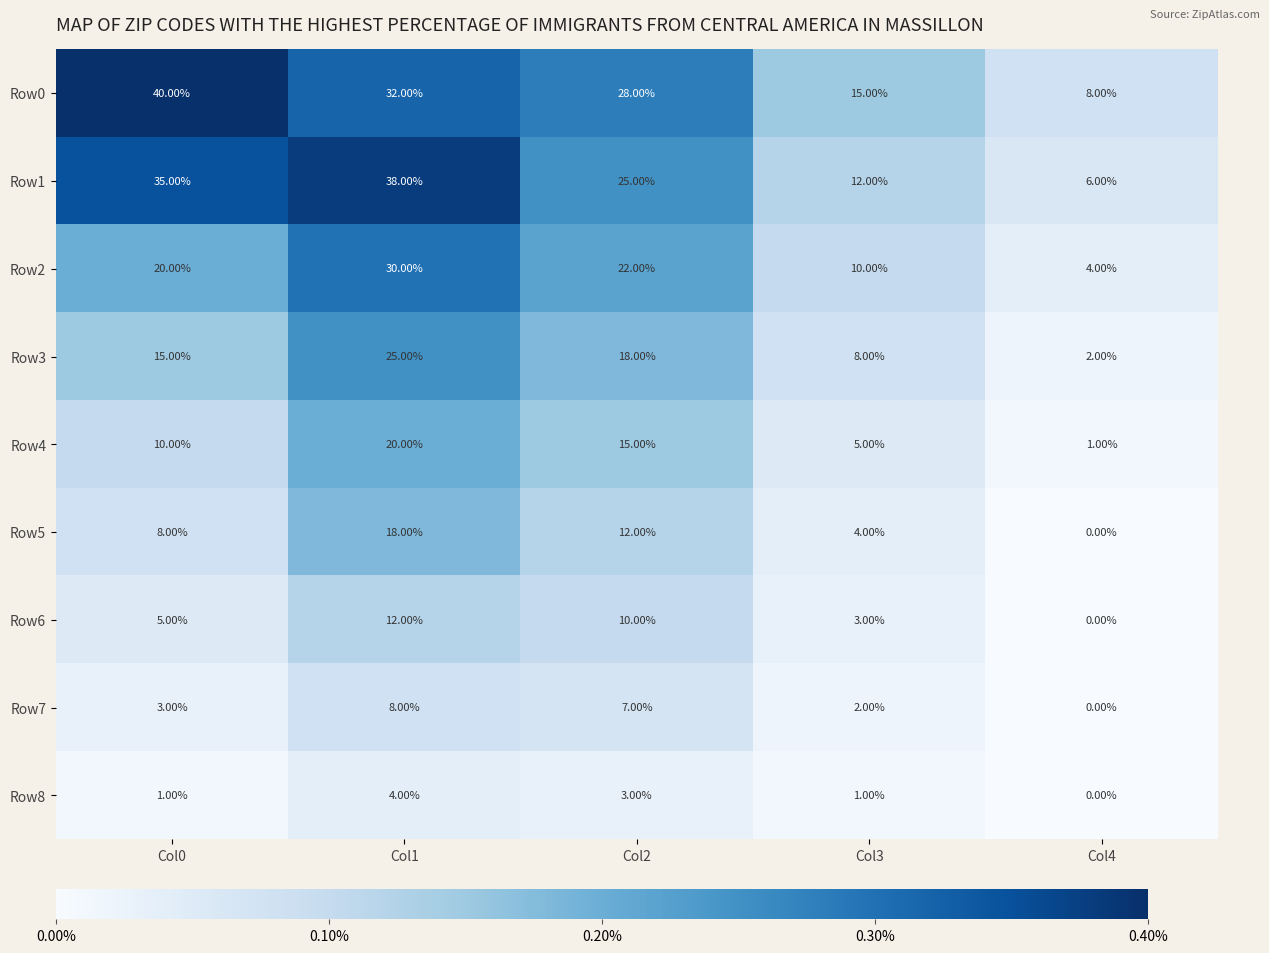

What is the difference between the highest and lowest values at Col4?

8